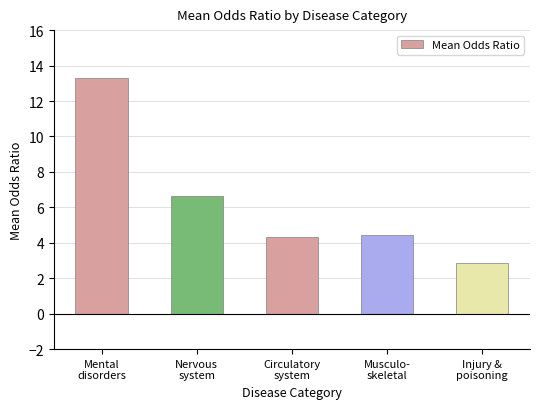

Reading right to left, extract all data points from this chart.

Injury &
poisoning=2.8	Musculo-
skeletal=4.4	Circulatory
system=4.3	Nervous
system=6.6	Mental
disorders=13.3